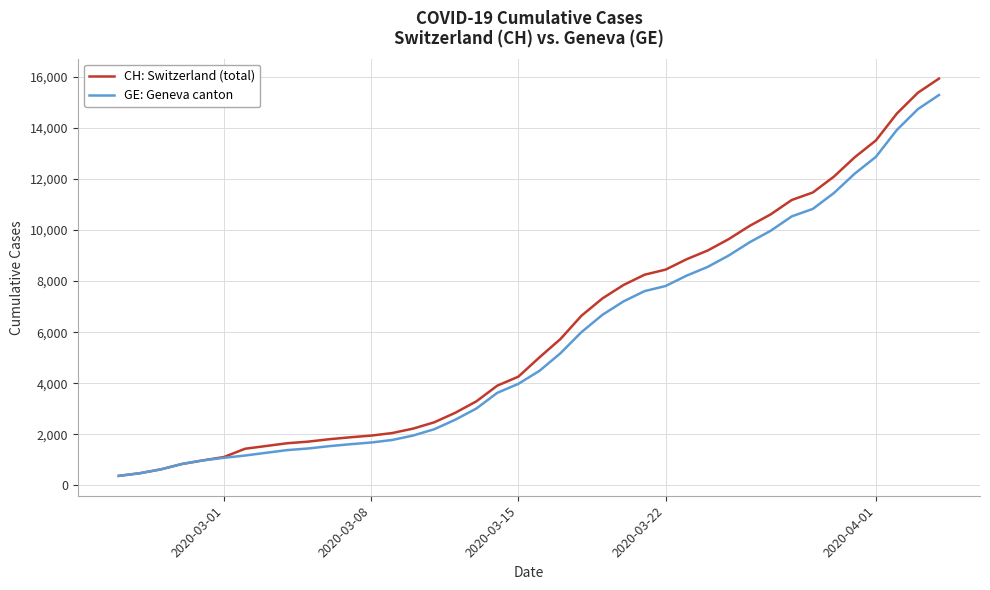

Which series has the largest range (max minus min)?

CH: Switzerland (total)